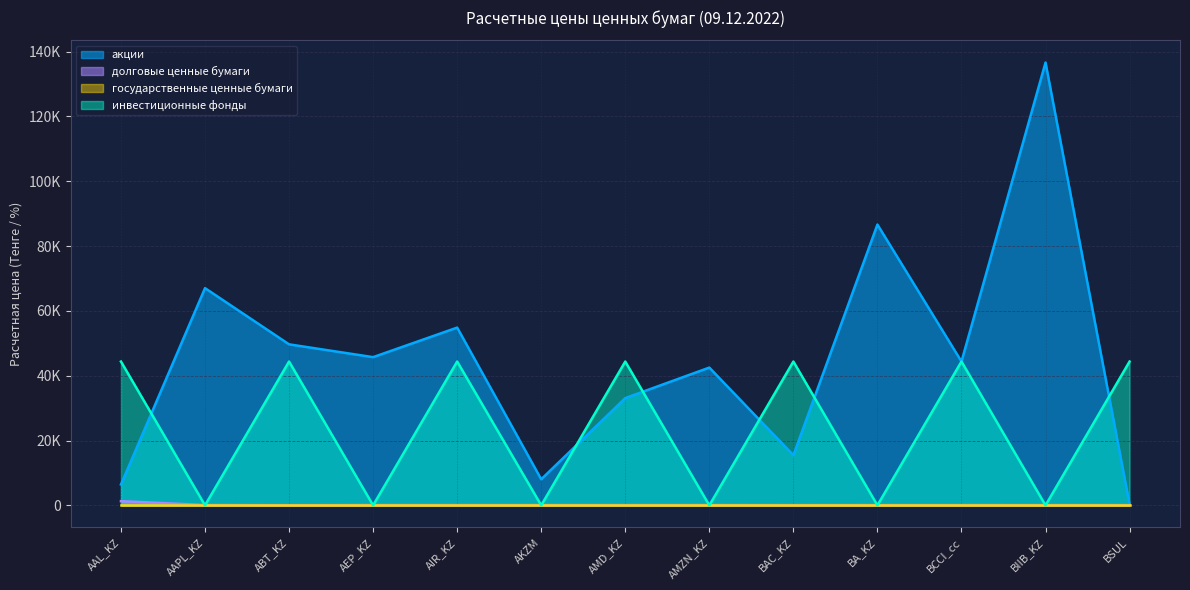

Which category has the highest value in the инвестиционные фонды series?

AAL_KZ